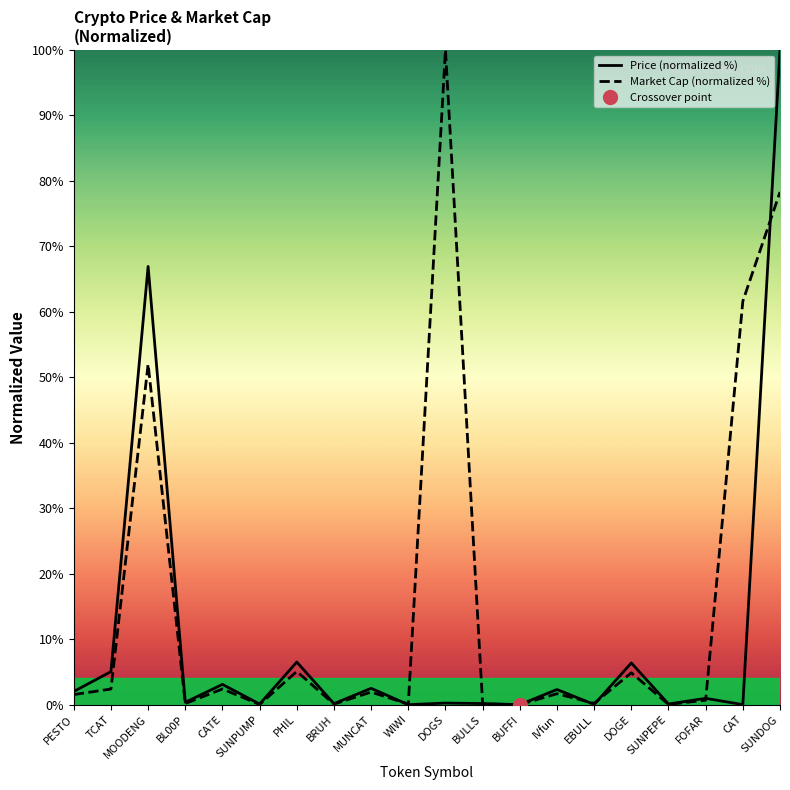

Which category has the highest value in the Price (normalized %) series?

SUNDOG